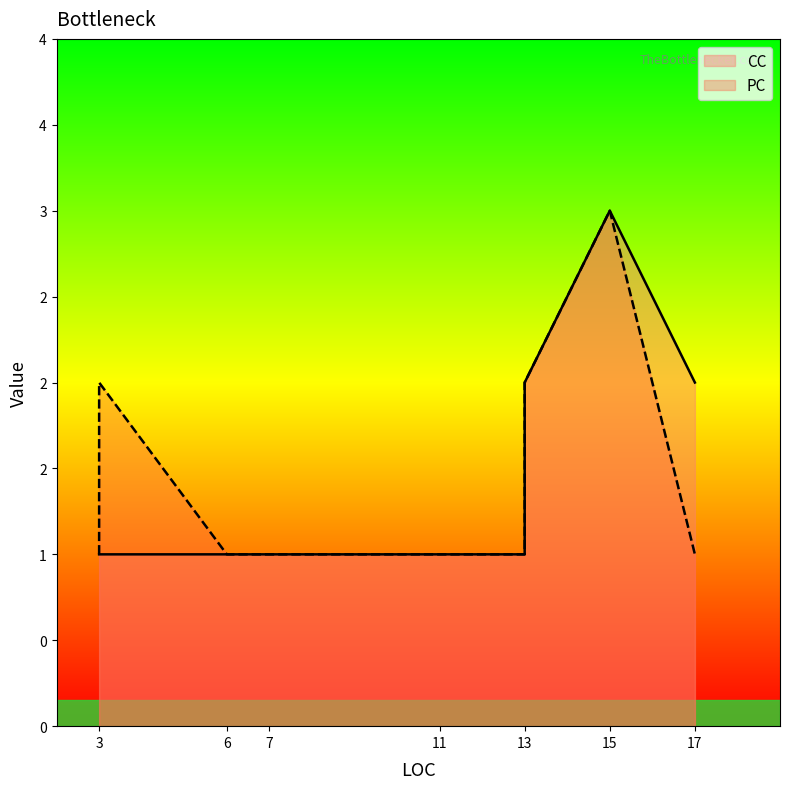

True or false: PC has a value of 1 at 13.

True